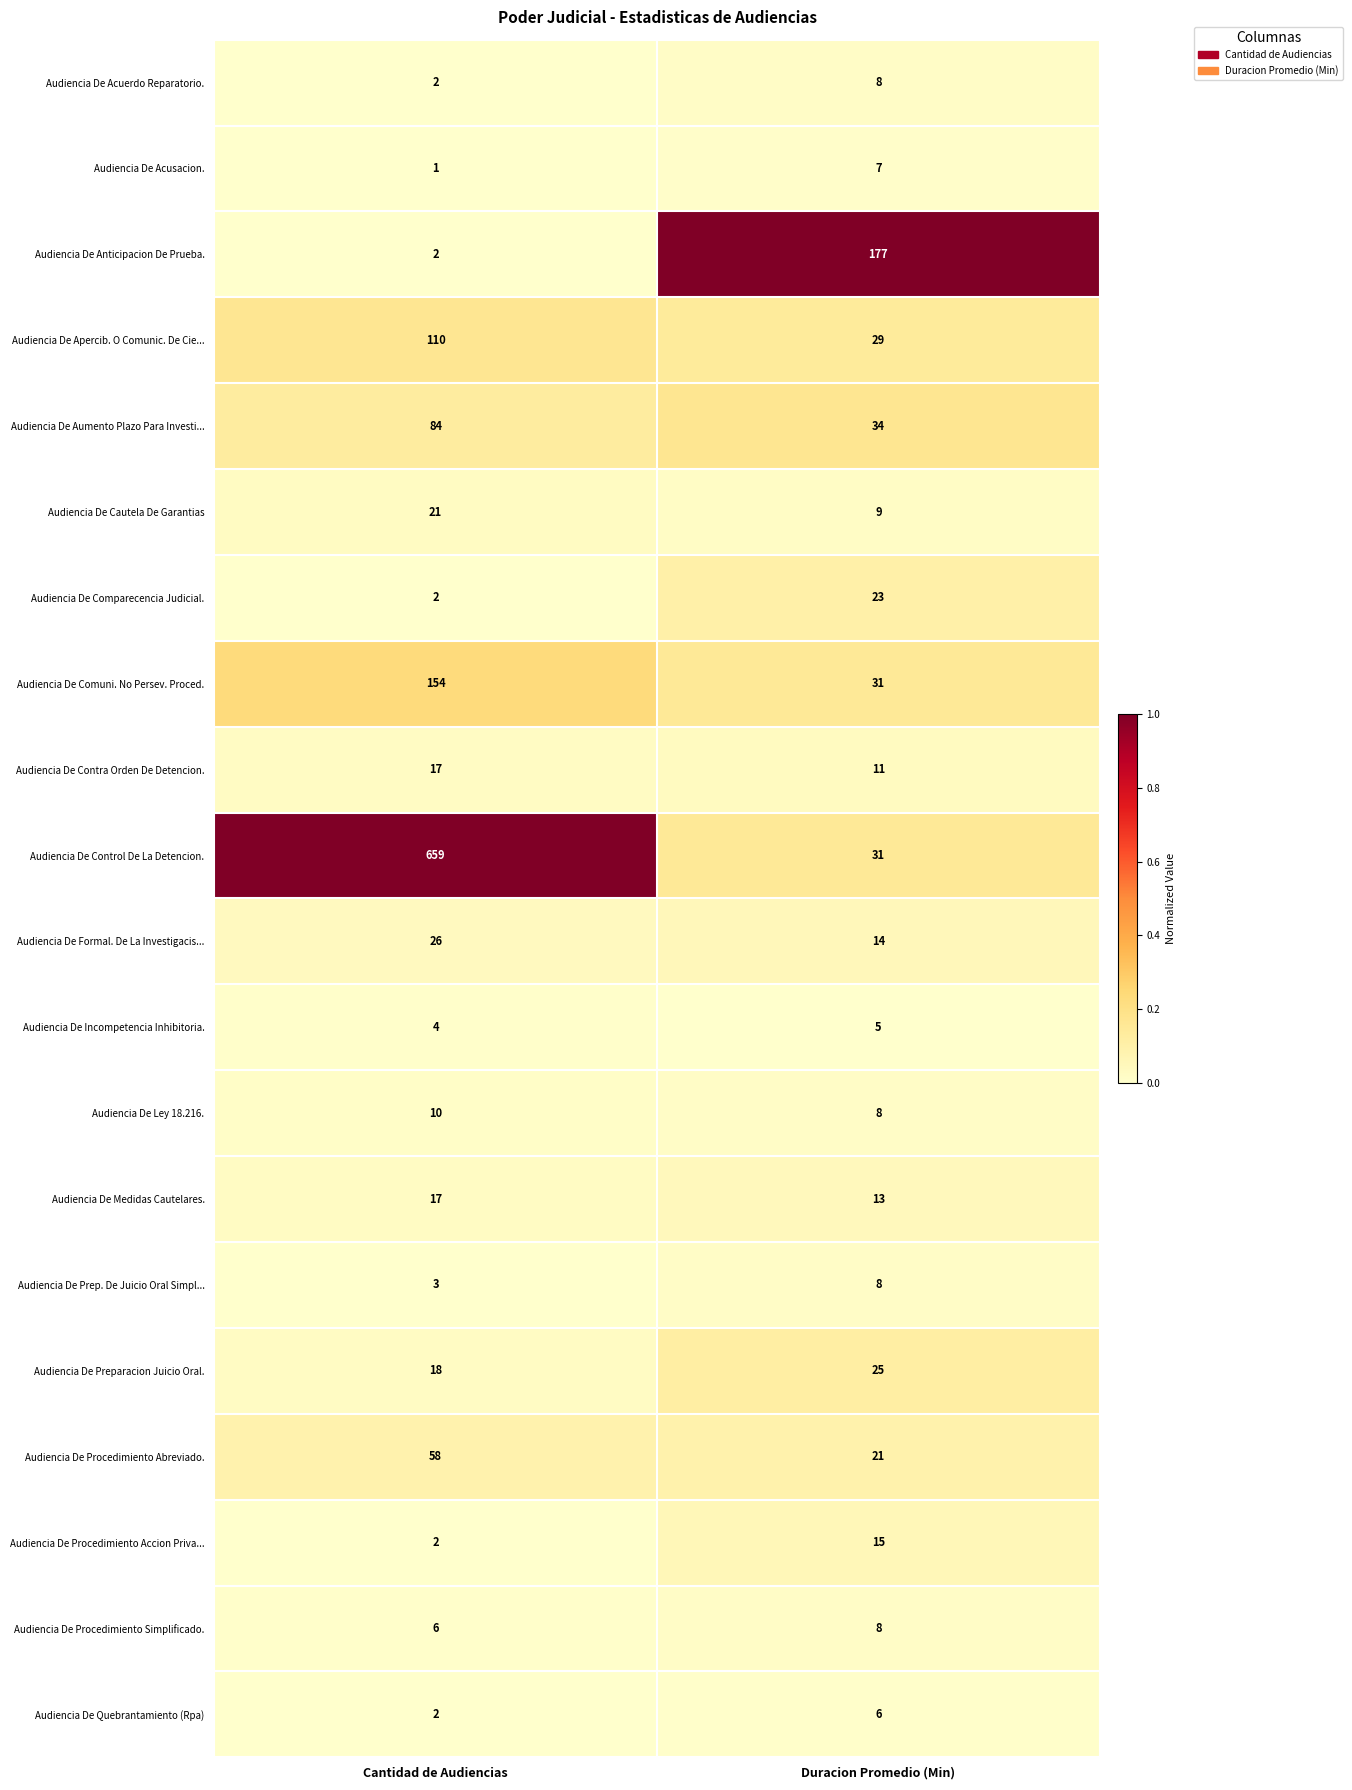

What is the sum of all Audiencia De Medidas Cautelares. values?

30